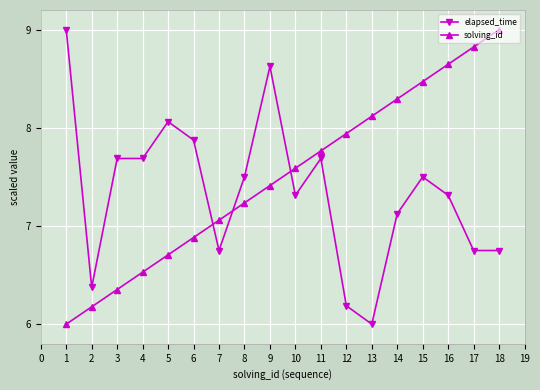

What is the average value of the elapsed_time series?

7.3